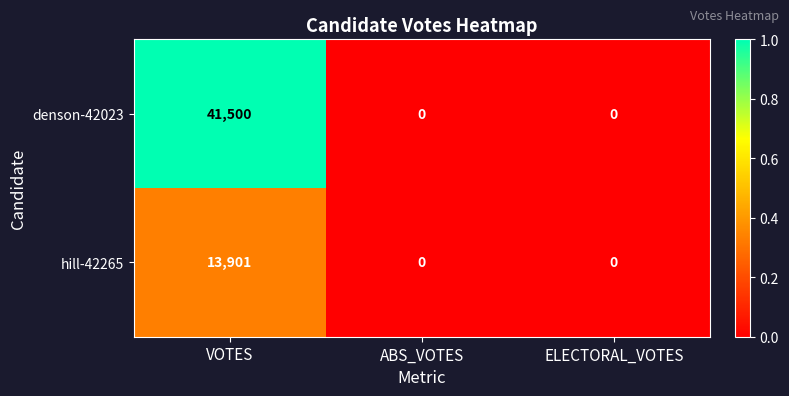

Reading right to left, extract all data points from this chart.

denson-42023: ELECTORAL_VOTES=0	ABS_VOTES=0	VOTES=41500
hill-42265: ELECTORAL_VOTES=0	ABS_VOTES=0	VOTES=13901